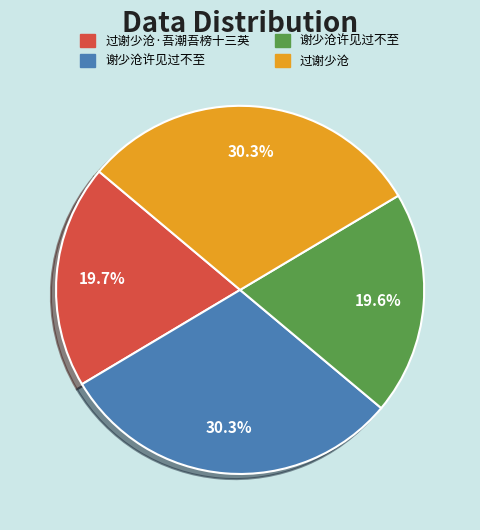

Does any single category account for the majority?

No